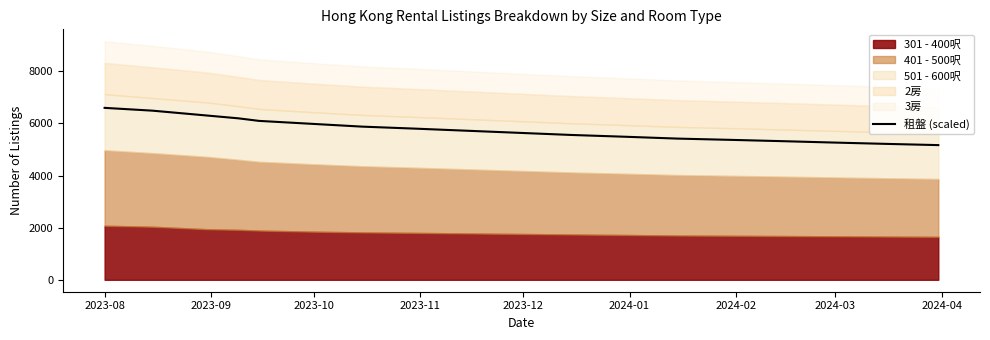

The chart shows a value of 7726 at 10. True or false?

False